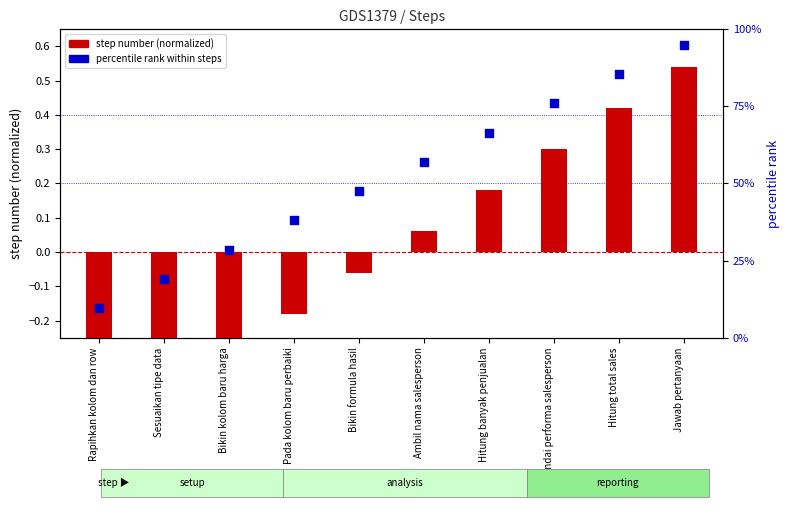

At which category is the sum across all series the highest?

Jawab pertanyaan